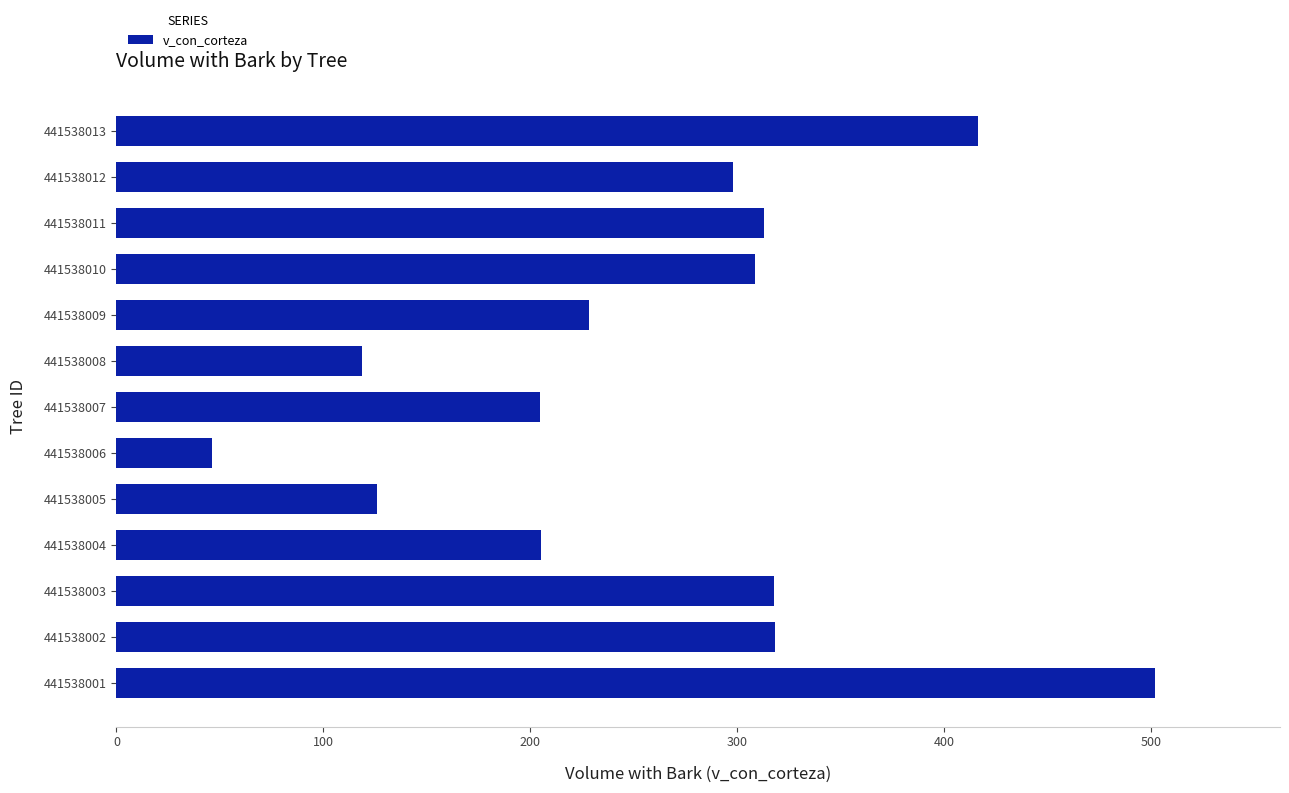

How many bars are there in total?

13